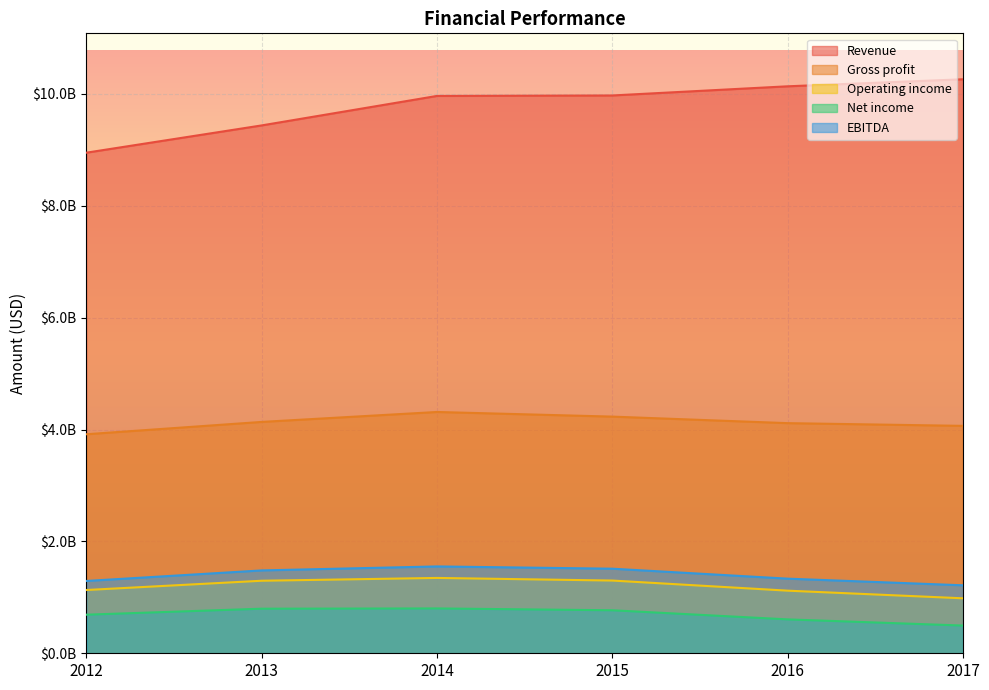

The value of Net income at 2013 is 1036934840. True or false?

False